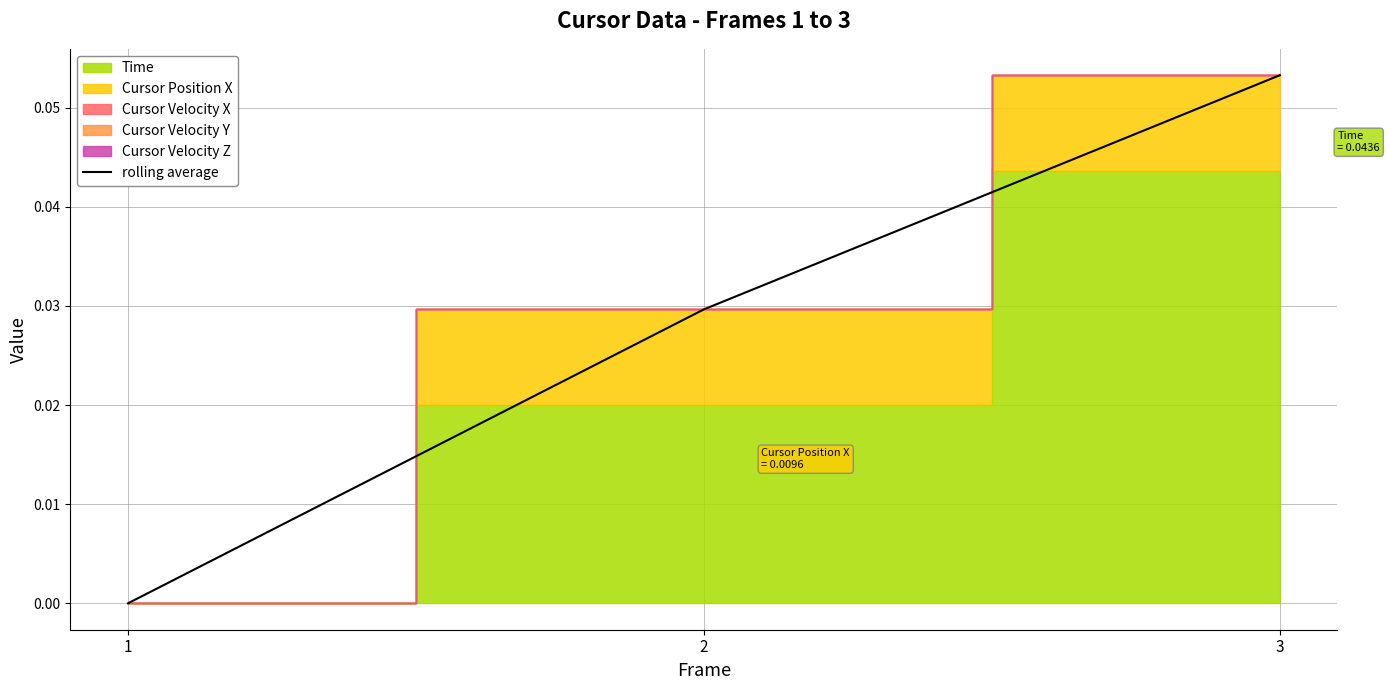

Rank the categories by value from lowest to highest.

1, 2, 3